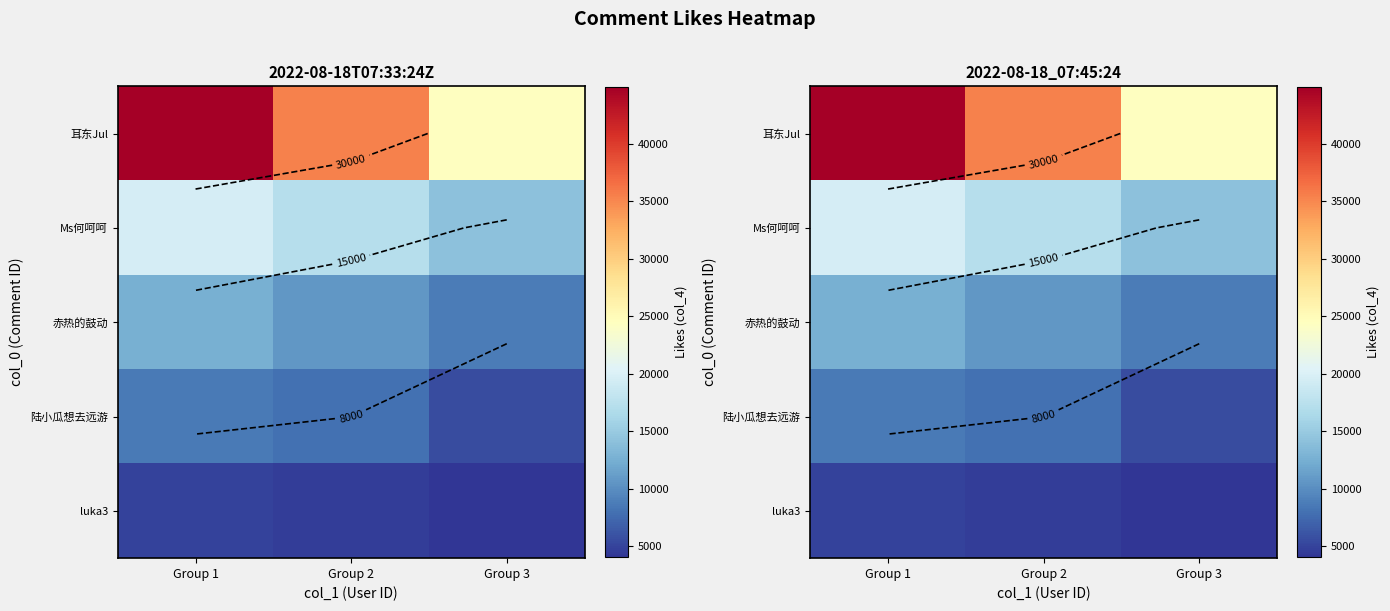

Where does the Ms何呵呵 series first go above 17302?

Group 1